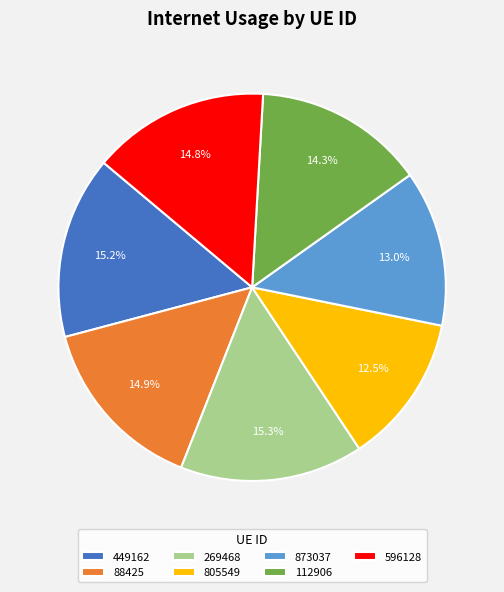

What percentage is the 596128 slice, to the nearest percent?

15%